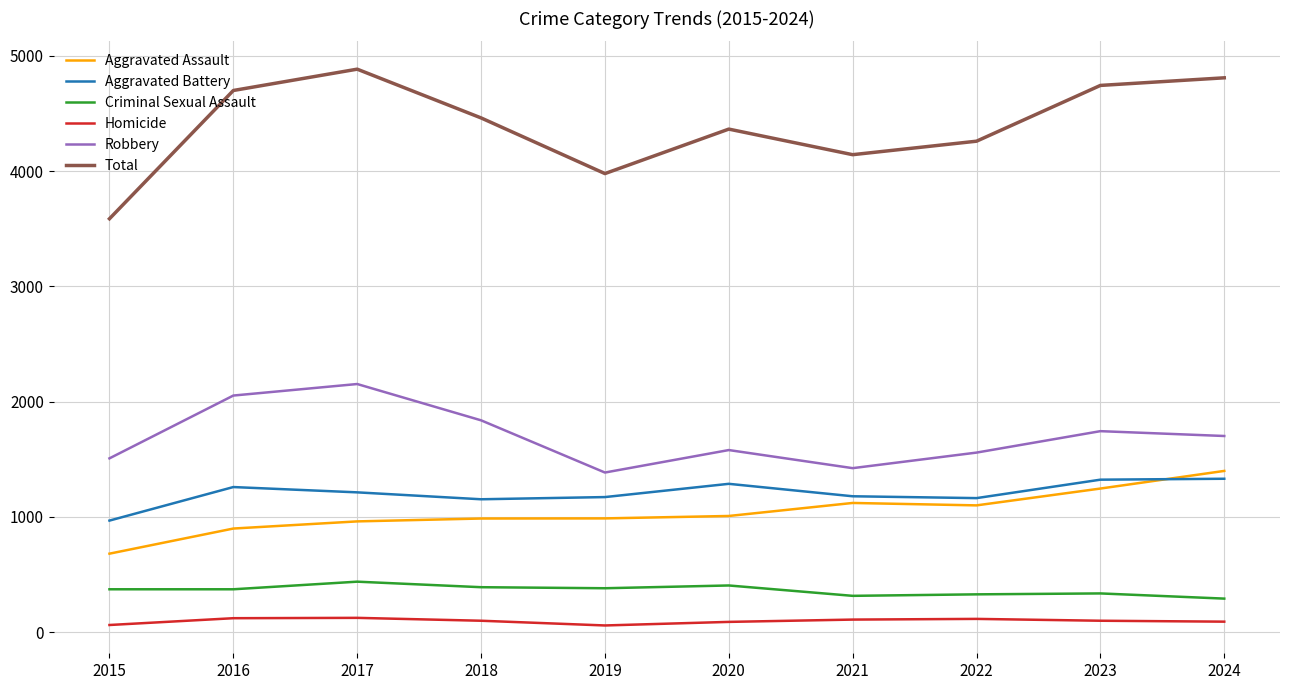

Between 2022 and 2024, which series saw the biggest shift?

Total